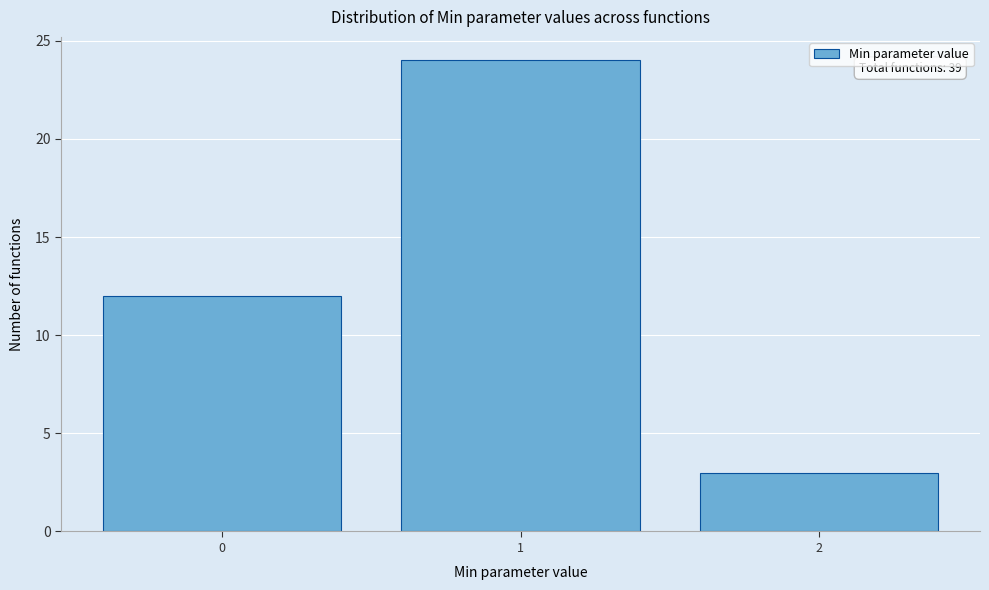

Reading left to right, extract all data points from this chart.

0=12	1=24	2=3